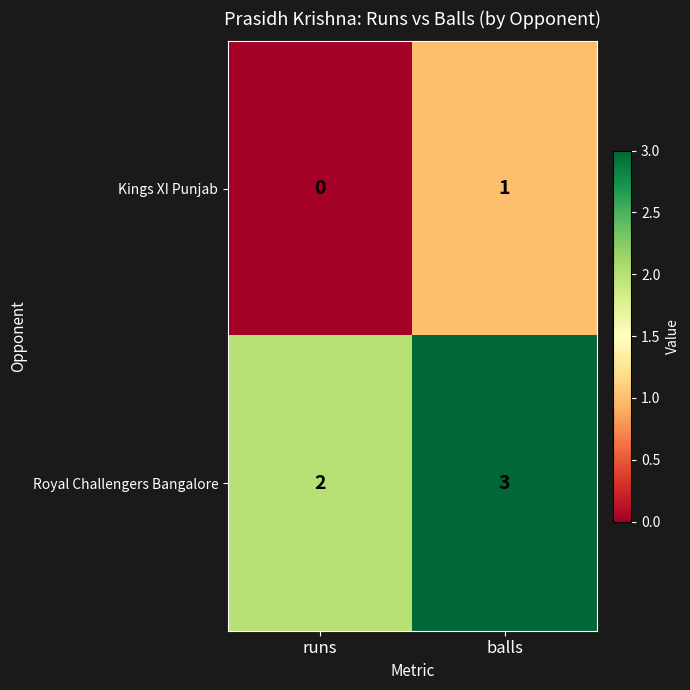

Reading left to right, list all the values displayed in this chart.

Kings XI Punjab: 0	1
Royal Challengers Bangalore: 2	3